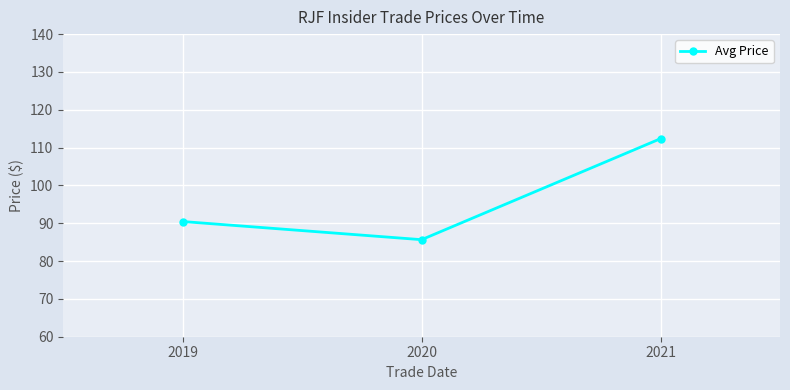

The value at 2021 is 112.4. True or false?

True